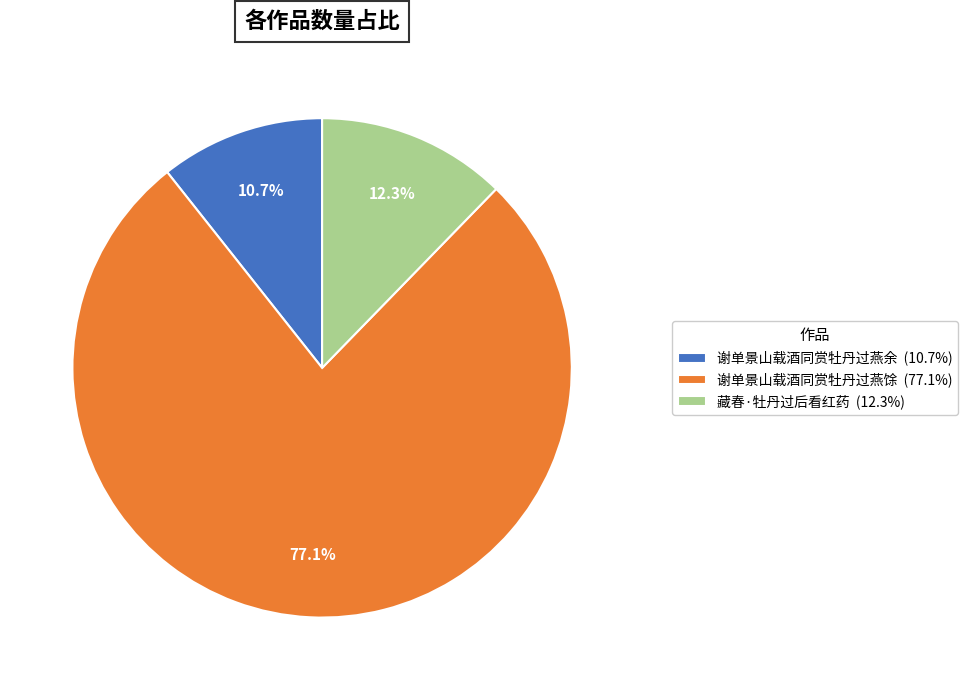

To the nearest percent, what portion does 藏春·牡丹过后看红药 represent?

12%